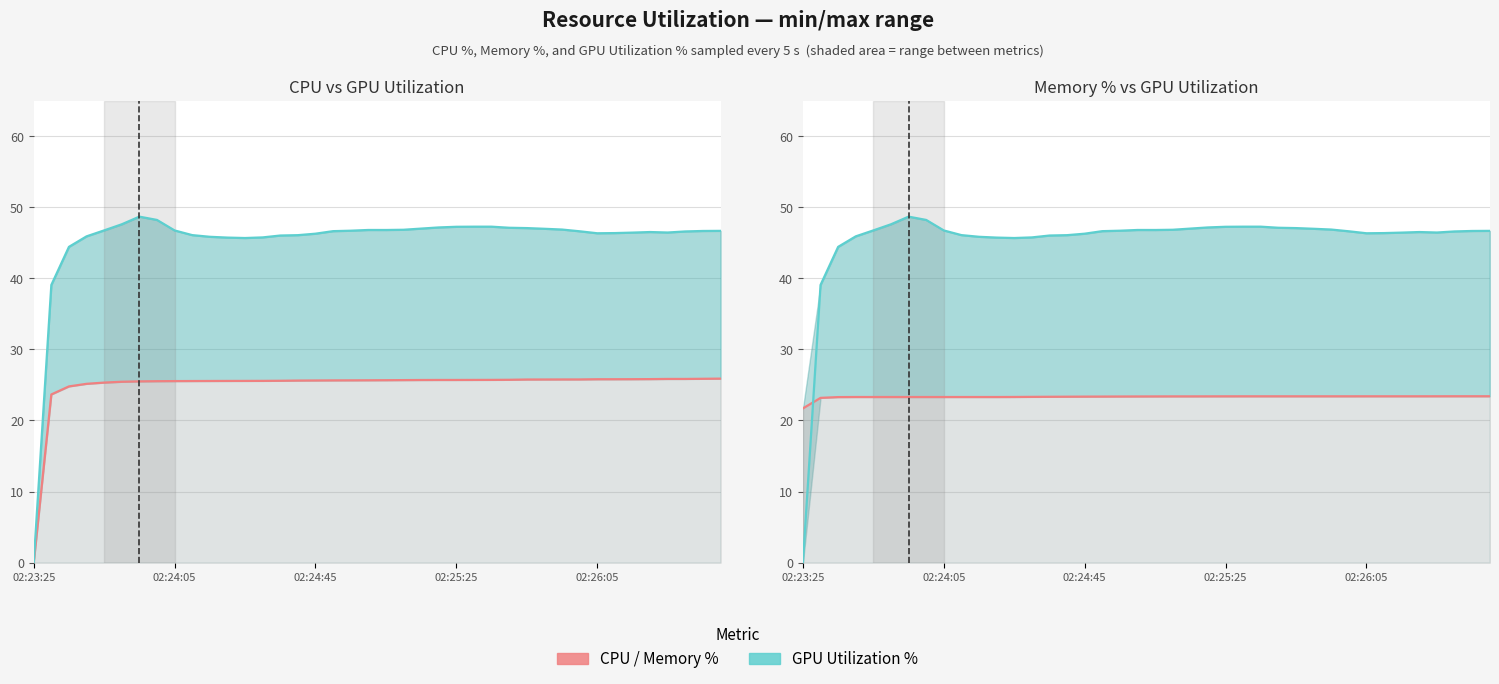

At which label does gpu_utilization_mean reach its minimum?

02:23:25